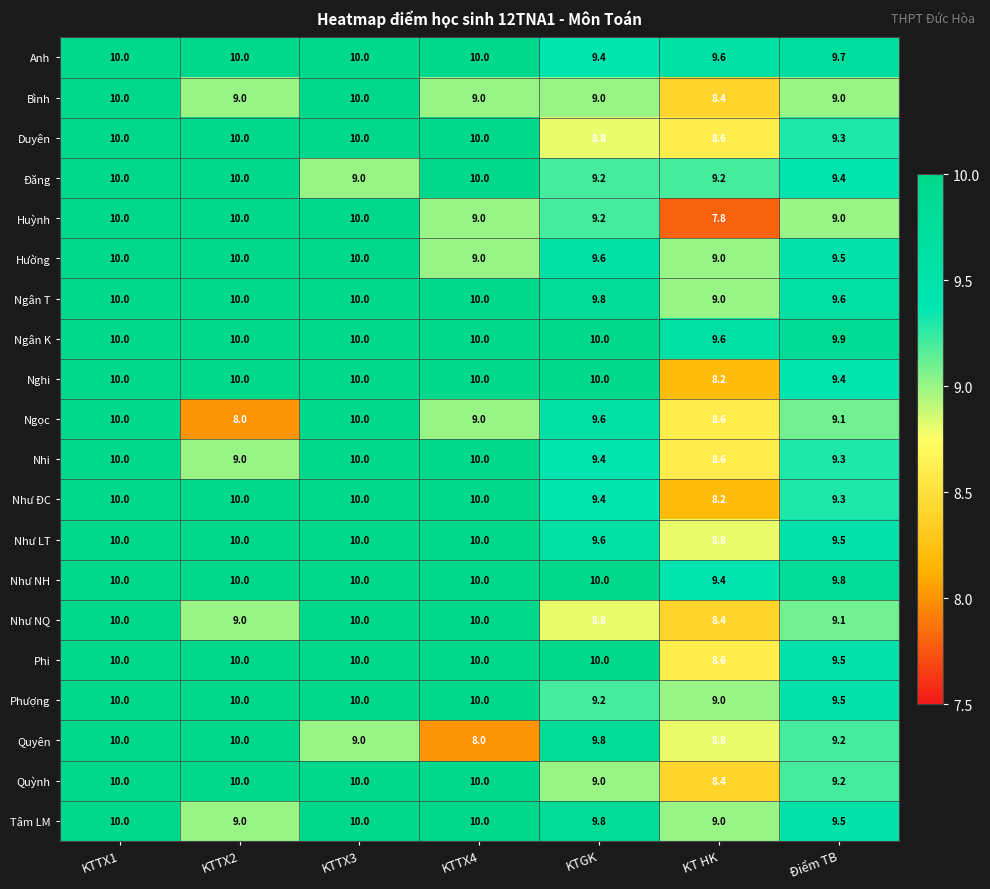

What is the spread (max minus min) of values at KTTX2?

2.0